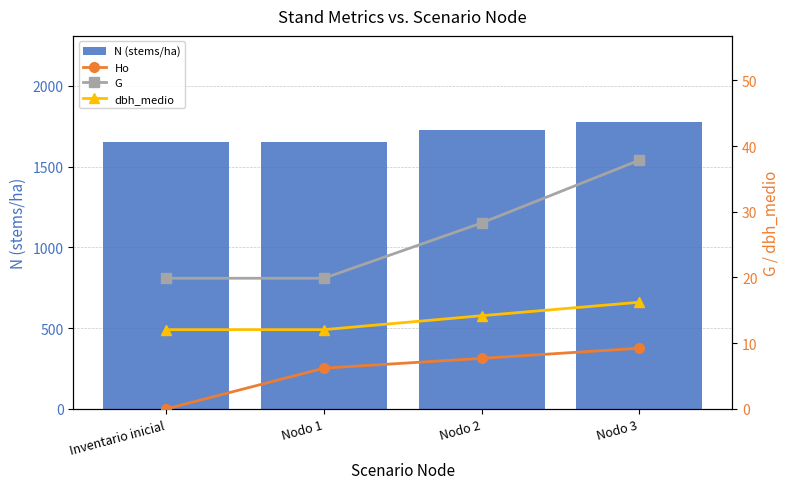

What is the sum of the dbh_medio values at Nodo 3 and Inventario inicial?

28.3